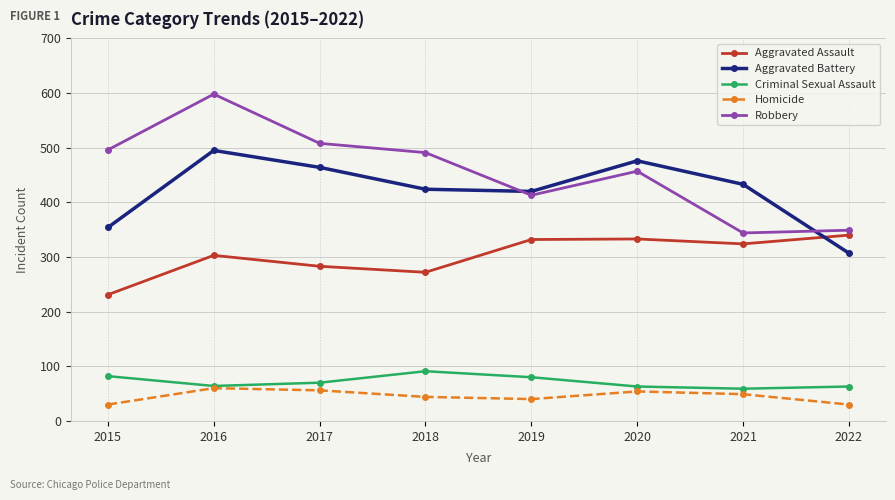

Which category has the lowest value in the Aggravated Assault series?

2015